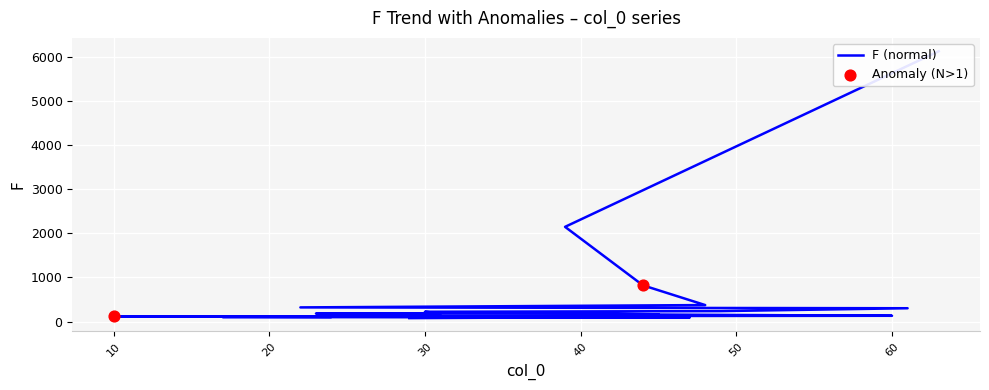

What is the change in value from 22 to 29?

-243